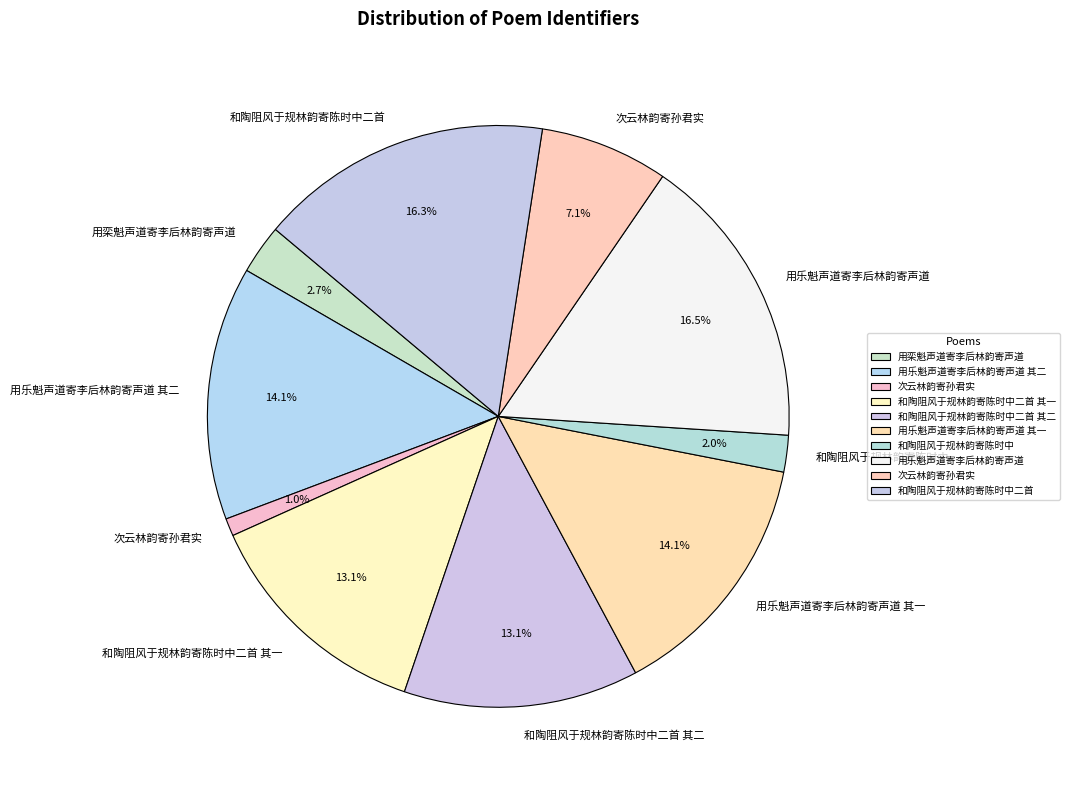

Which category has the smallest portion of the pie?

次云林韵寄孙君实